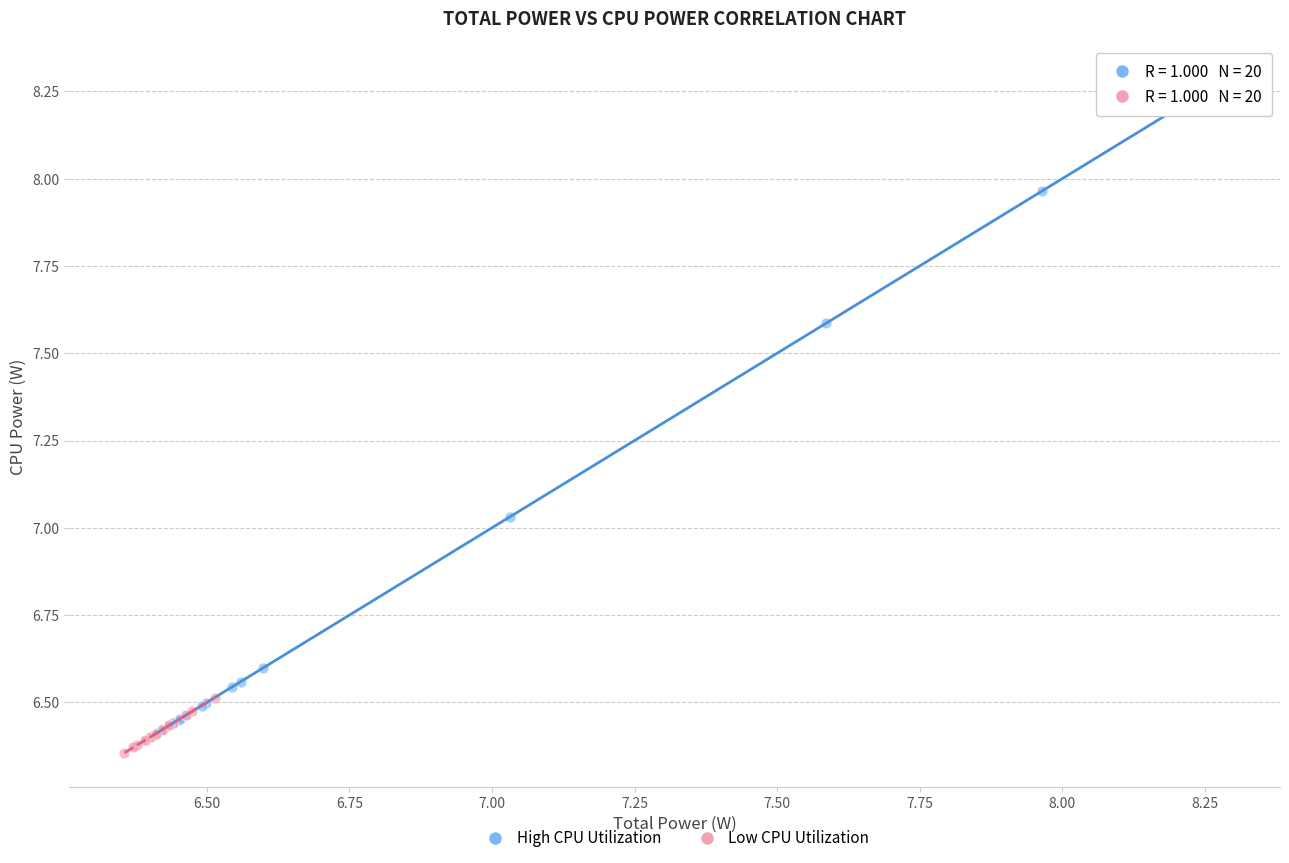

Which series reaches the maximum Y coordinate?

High CPU Utilization